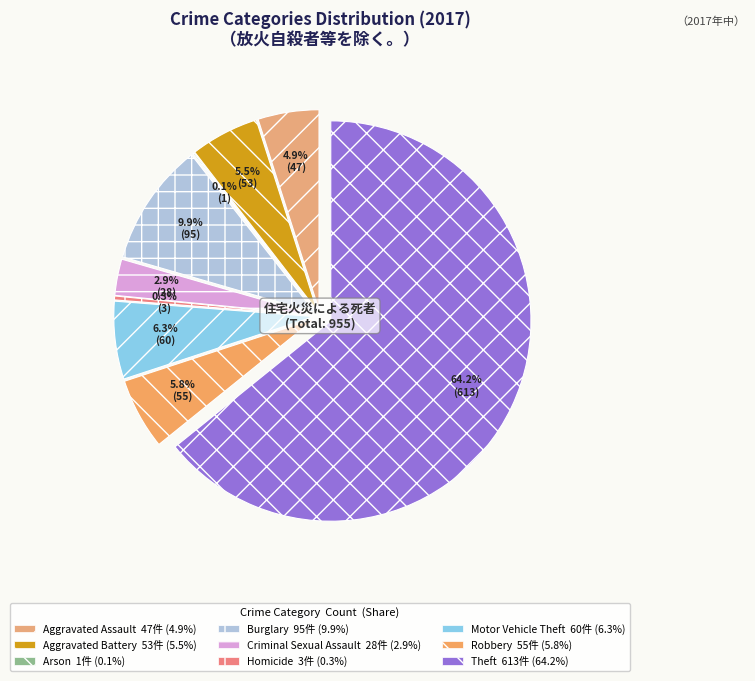

Rank the categories by value from lowest to highest.

Arson, Homicide, Criminal Sexual Assault, Aggravated Assault, Aggravated Battery, Robbery, Motor Vehicle Theft, Burglary, Theft